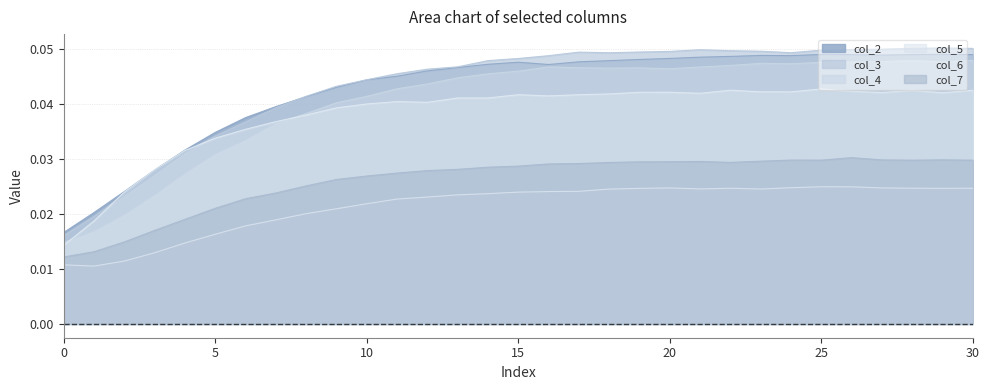

True or false: col_4 has more than 2 points higher than both neighbors.

True